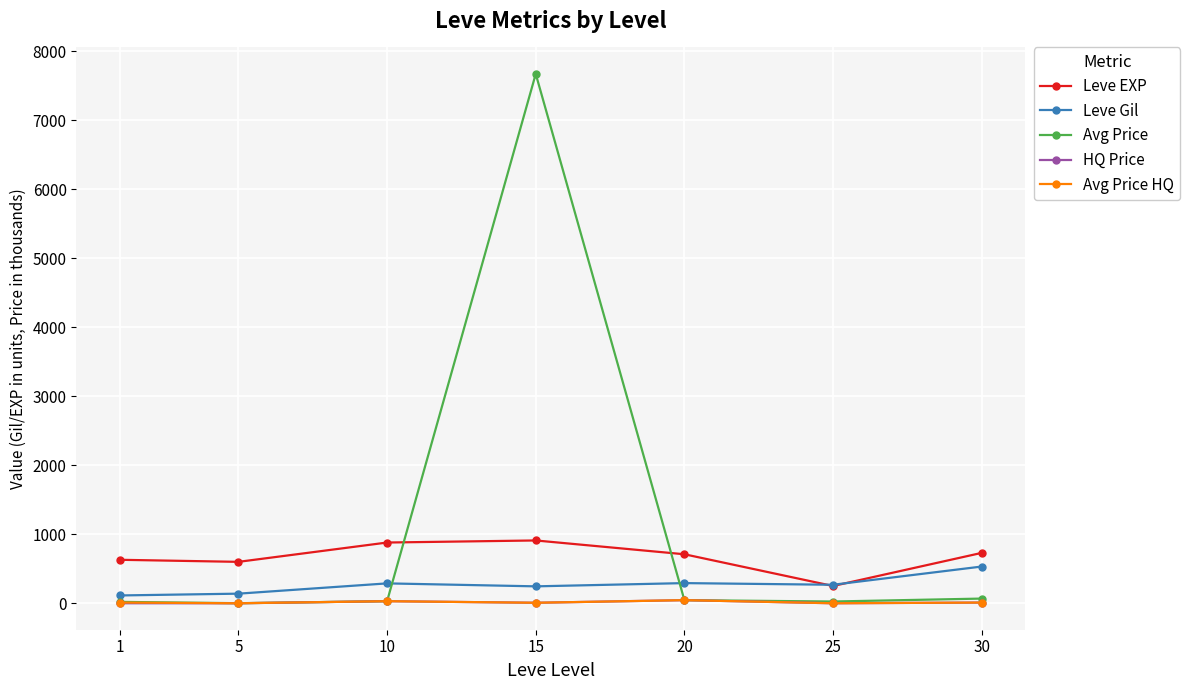

What is the total value across all series at 30?

1349.8